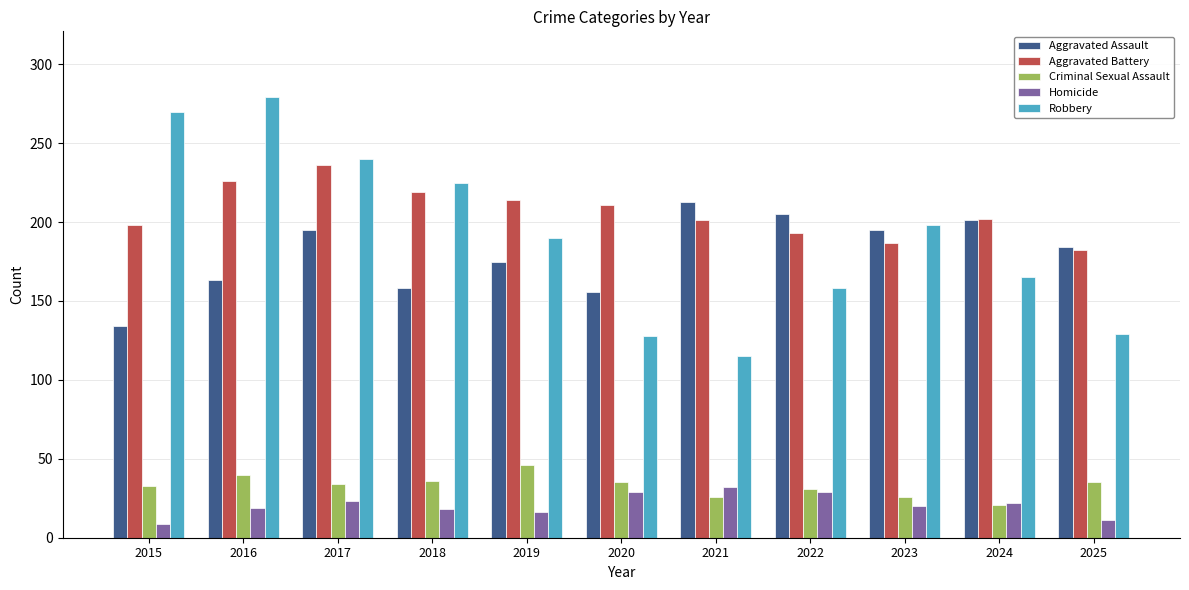

How many groups of bars are there?

11